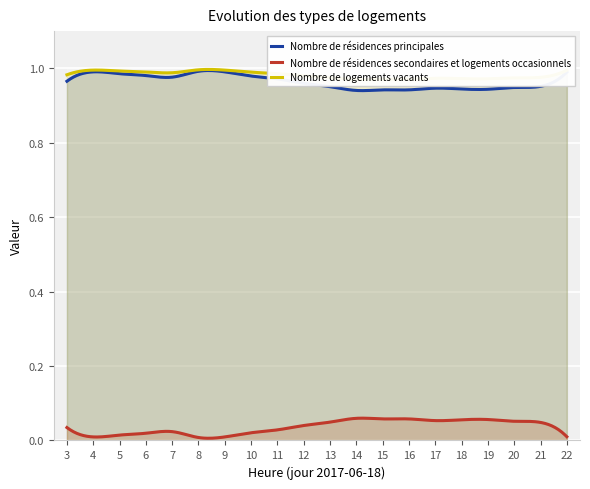

At which category does expectation reach its first local valley?

7